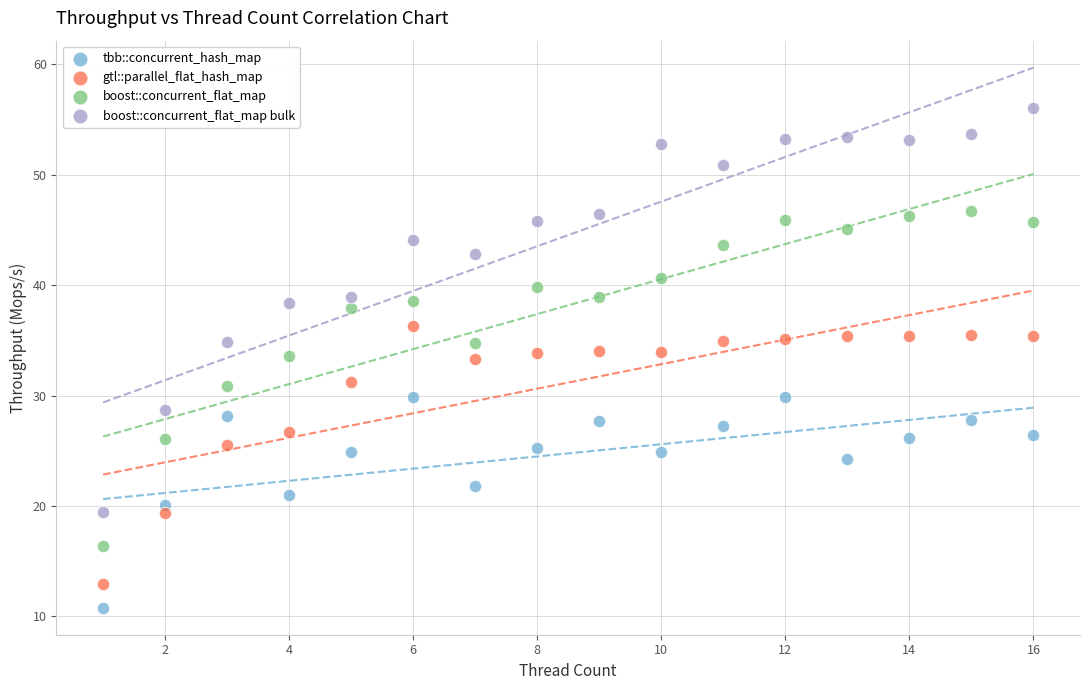

Across all data points, what is the range of X values (max minus min)?

15.0